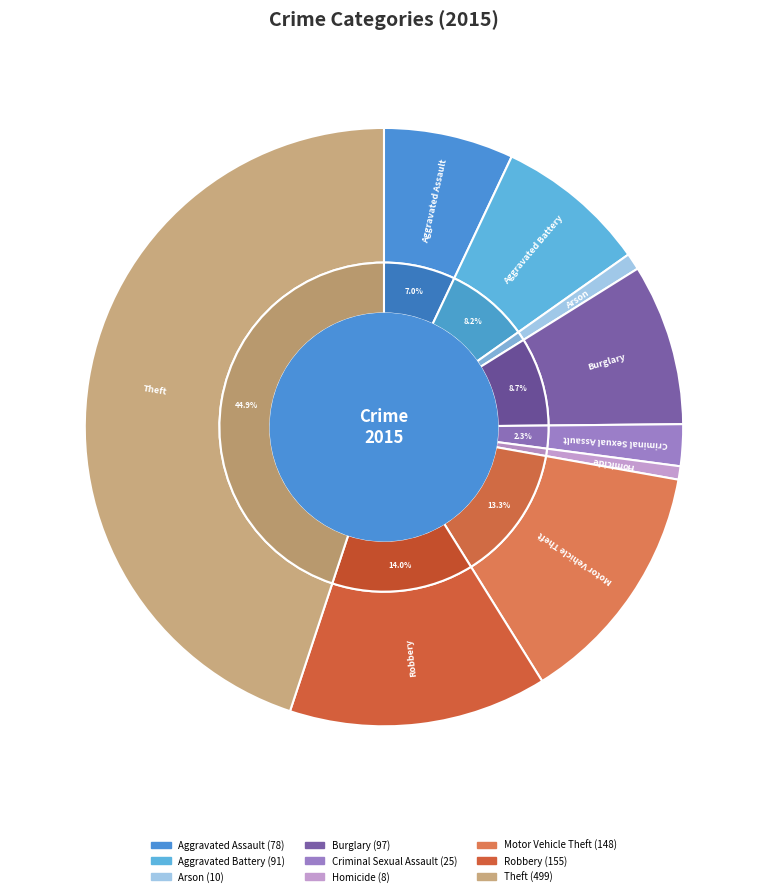

Is it true that Theft is 45% of the pie?

True